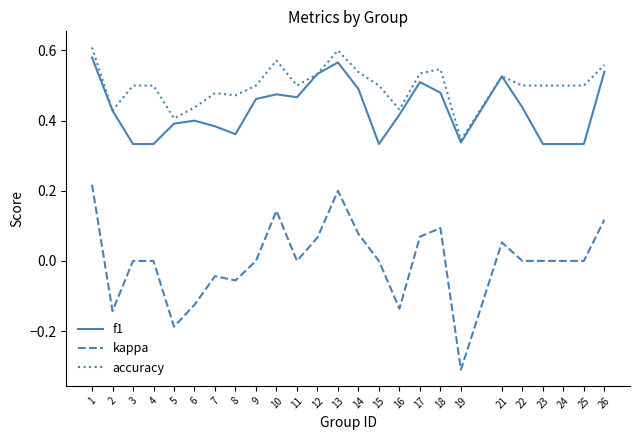

The kappa series shows 0.0 at 23. True or false?

True